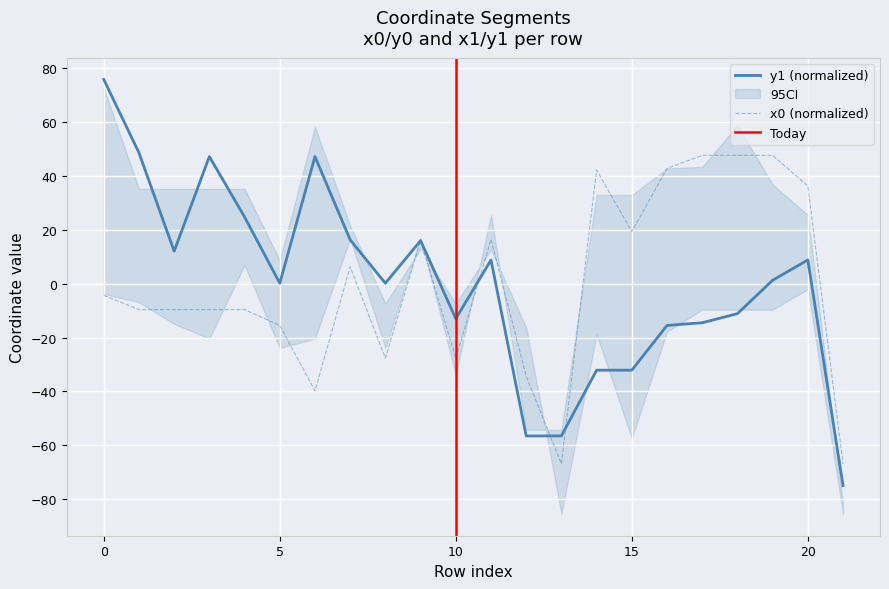

Which series changed the most between 0 and 6?

x0